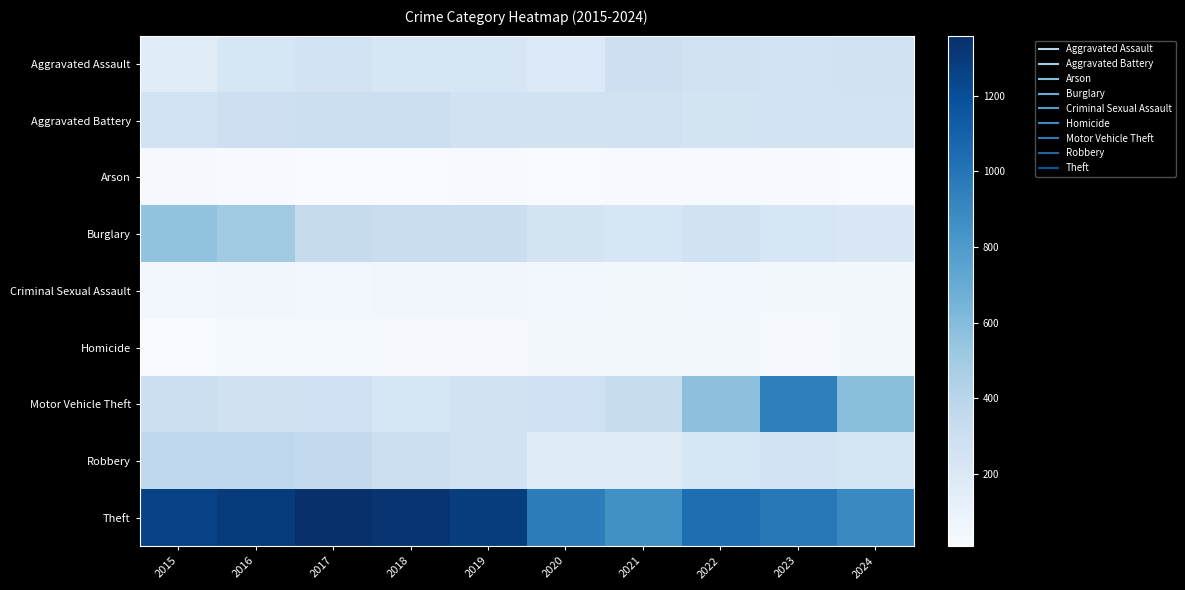

Between 2018 and 2020, which series saw the biggest shift?

Theft